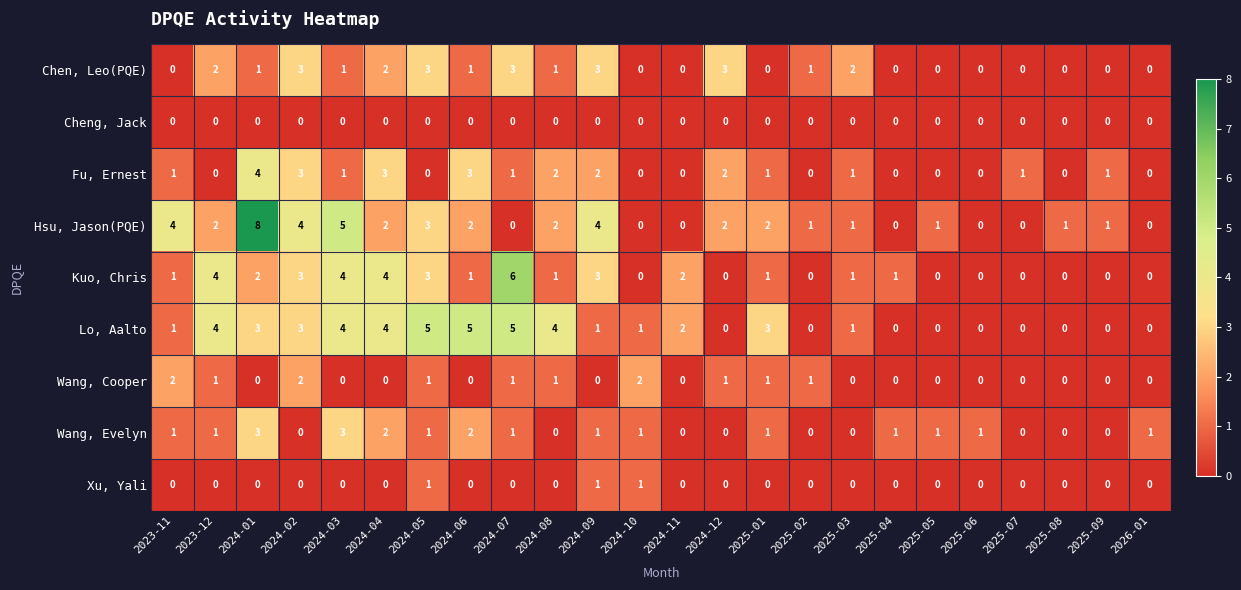

How many categories are shown in the chart?

24